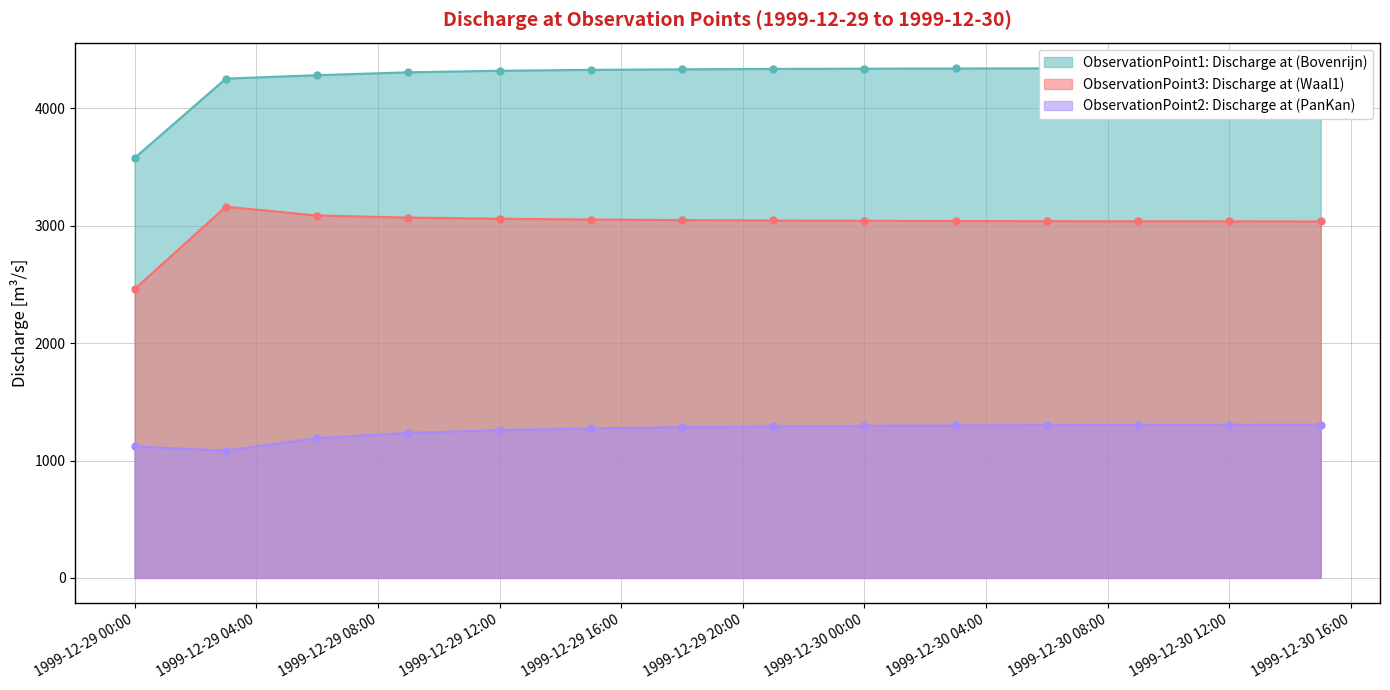

Is it true that ObservationPoint2: Discharge at (PanKan) equals 1295.3 at 1999-12-30 00:00?

True